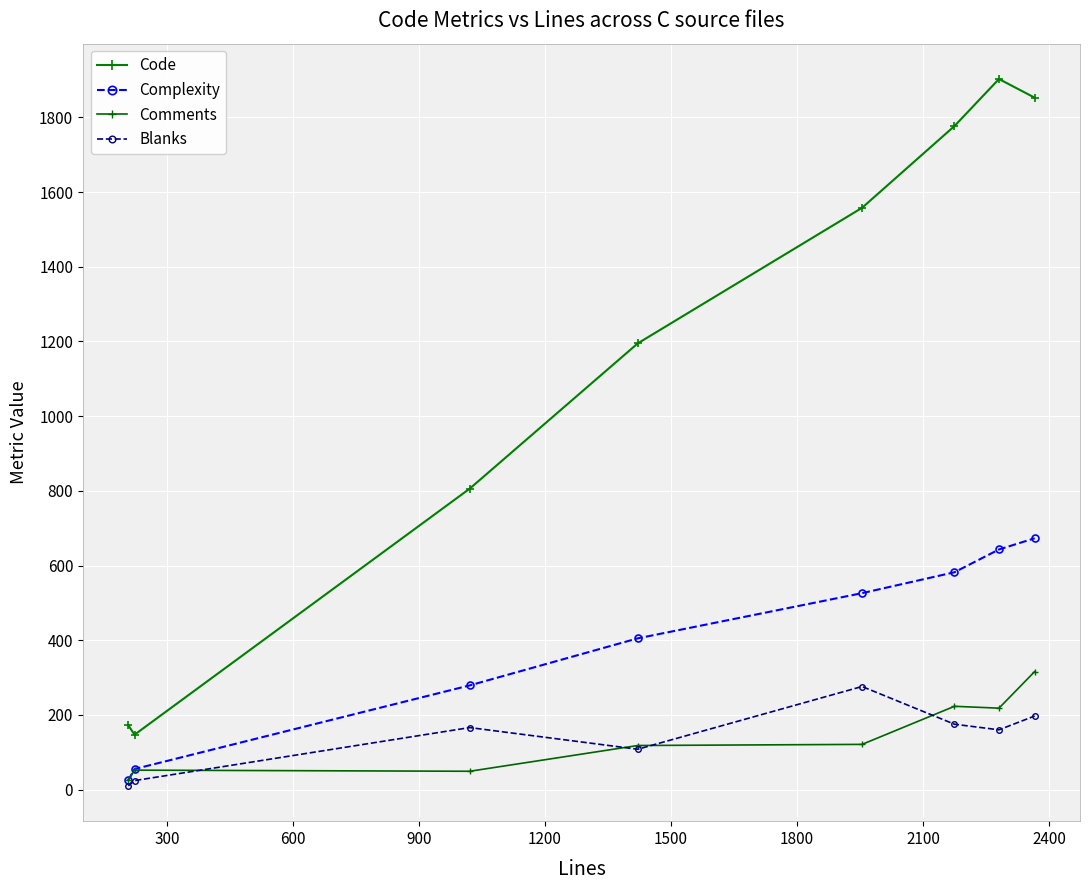

Reading left to right, transcribe all the data shown in this chart.

Code: 172	147	806	1195	1558	1777	1903	1853
Complexity: 25	55	279	405	526	582	643	673
Comments: 26	52	49	118	121	223	218	316
Blanks: 10	24	166	108	276	175	160	197